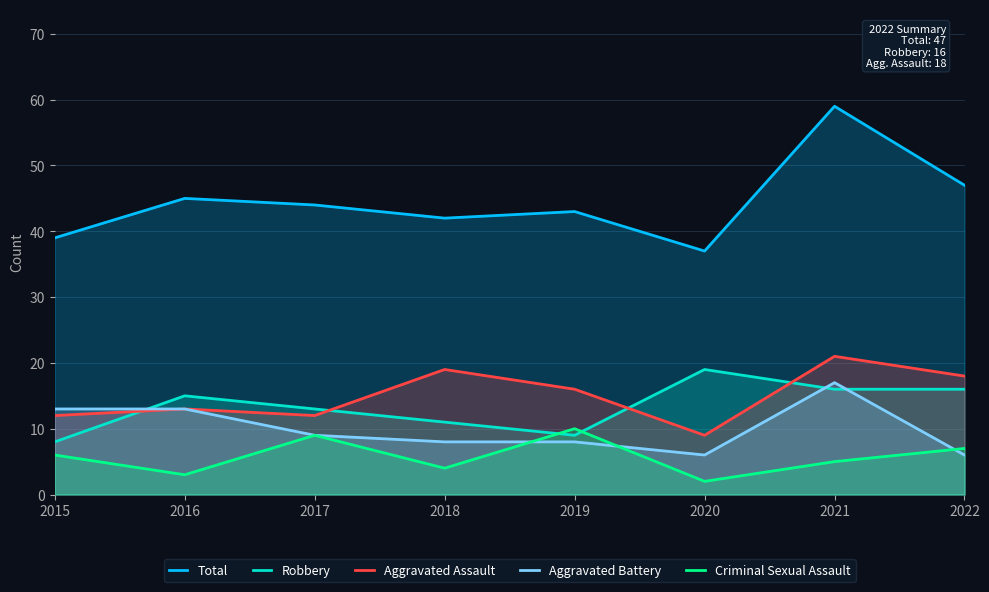

True or false: Aggravated Assault and Robbery cross at least once.

True